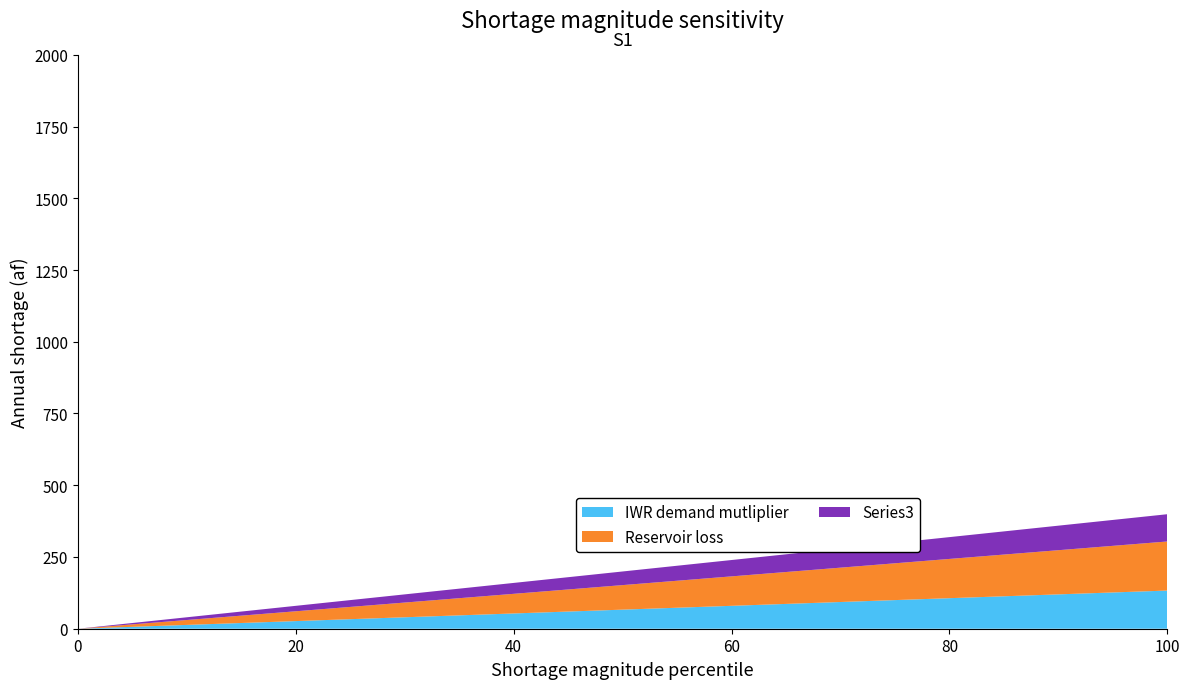

Reading left to right, extract all data points from this chart.

IWR demand mutliplier: 0=0	1=7	2=14	3=21	4=28	5=35	6=42	7=49	8=56	9=63	10=70	11=77	12=84	13=91	14=98	15=105	16=112	17=119	18=126	19=133
Reservoir loss: 0=0	1=9	2=18	3=27	4=36	5=45	6=54	7=63	8=72	9=81	10=90	11=99	12=108	13=117	14=126	15=135	16=144	17=153	18=162	19=171
Series3: 0=0	1=5	2=10	3=15	4=20	5=25	6=30	7=35	8=40	9=45	10=50	11=55	12=60	13=65	14=70	15=75	16=80	17=85	18=90	19=95